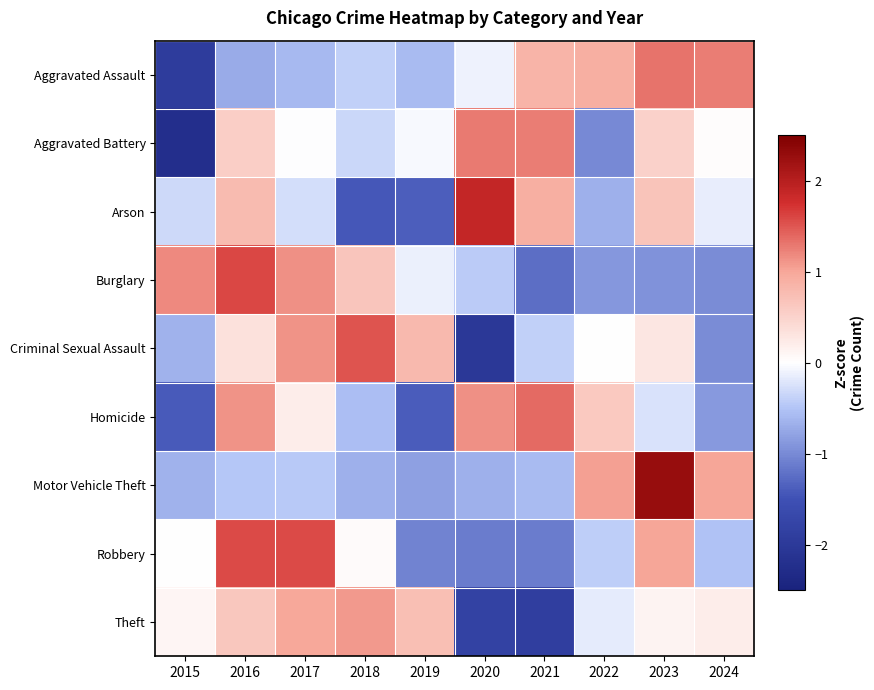

Reading right to left, transcribe all the data shown in this chart.

Aggravated Assault: 2024=1.3	2023=1.3	2022=0.9	2021=0.9	2020=-0.1	2019=-0.6	2018=-0.4	2017=-0.6	2016=-0.7	2015=-1.9
Aggravated Battery: 2024=0.0	2023=0.5	2022=-1.0	2021=1.3	2020=1.3	2019=-0.1	2018=-0.3	2017=-0.0	2016=0.6	2015=-2.2
Arson: 2024=-0.1	2023=0.7	2022=-0.7	2021=0.9	2020=1.9	2019=-1.4	2018=-1.4	2017=-0.3	2016=0.8	2015=-0.3
Burglary: 2024=-1.0	2023=-0.9	2022=-0.9	2021=-1.2	2020=-0.4	2019=-0.1	2018=0.7	2017=1.1	2016=1.6	2015=1.2
Criminal Sexual Assault: 2024=-1.0	2023=0.3	2022=0.0	2021=-0.4	2020=-2.0	2019=0.8	2018=1.5	2017=1.1	2016=0.3	2015=-0.7
Homicide: 2024=-0.9	2023=-0.2	2022=0.6	2021=1.4	2020=1.1	2019=-1.4	2018=-0.6	2017=0.2	2016=1.1	2015=-1.4
Motor Vehicle Theft: 2024=1.0	2023=2.3	2022=1.1	2021=-0.6	2020=-0.7	2019=-0.8	2018=-0.7	2017=-0.5	2016=-0.5	2015=-0.7
Robbery: 2024=-0.5	2023=1.0	2022=-0.4	2021=-1.1	2020=-1.1	2019=-1.1	2018=0.1	2017=1.6	2016=1.6	2015=0.0
Theft: 2024=0.2	2023=0.1	2022=-0.2	2021=-1.9	2020=-1.8	2019=0.7	2018=1.1	2017=1.0	2016=0.6	2015=0.1